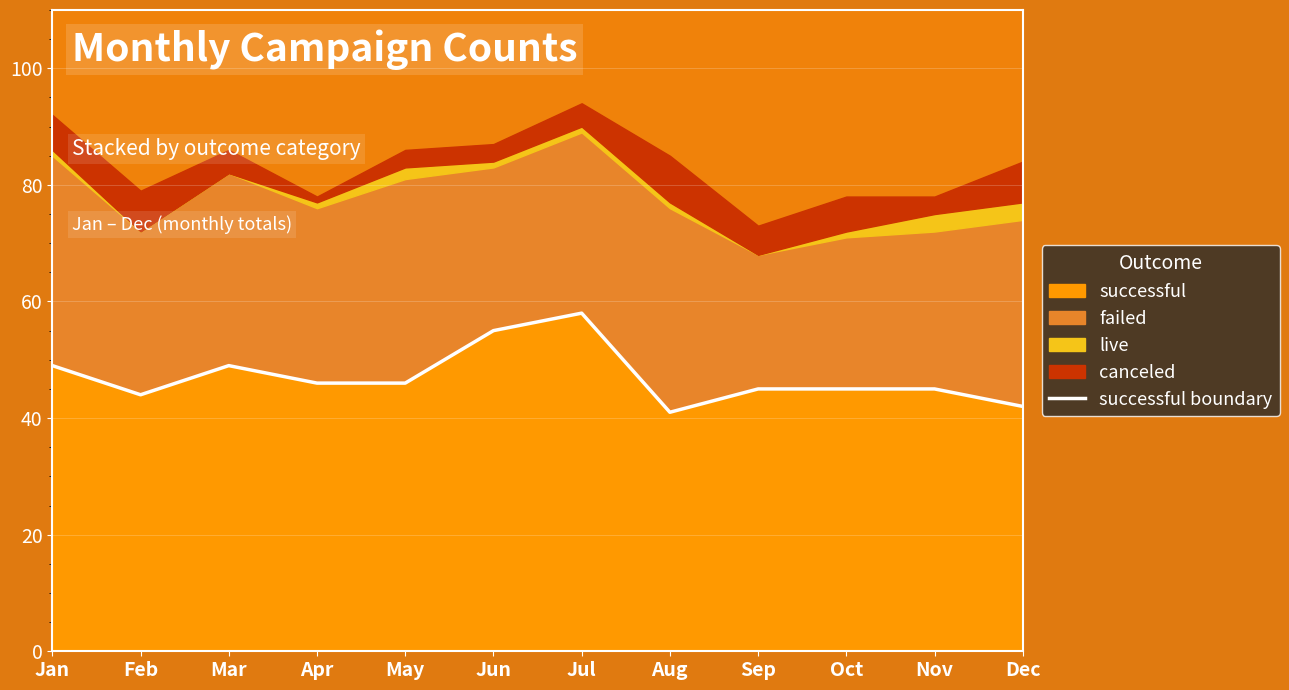

Reading left to right, extract all data points from this chart.

Jan=49	Feb=44	Mar=49	Apr=46	May=46	Jun=55	Jul=58	Aug=41	Sep=45	Oct=45	Nov=45	Dec=42